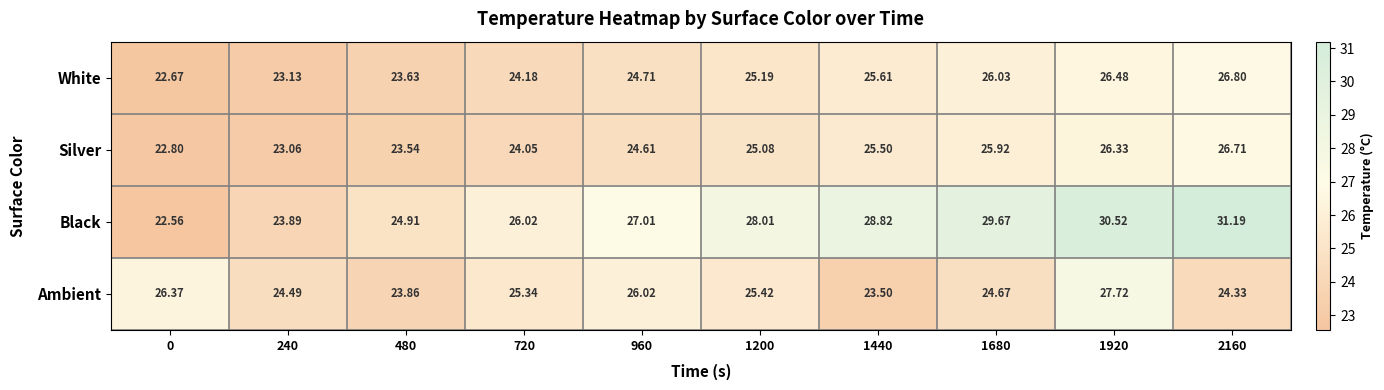

Which series has the largest total across all categories?

Black